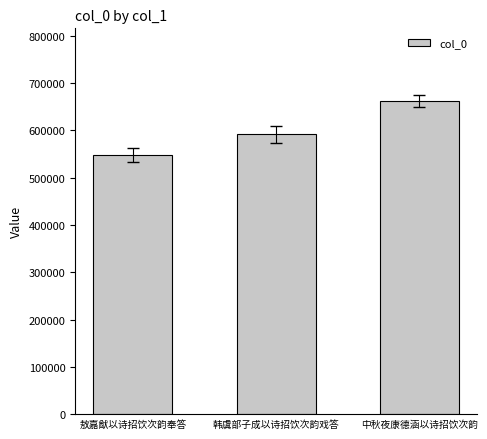

List the labels in order of value, smallest first.

敖嘉猷以诗招饮次韵奉答, 韩虞部子成以诗招饮次韵戏答, 中秋夜康德涵以诗招饮次韵